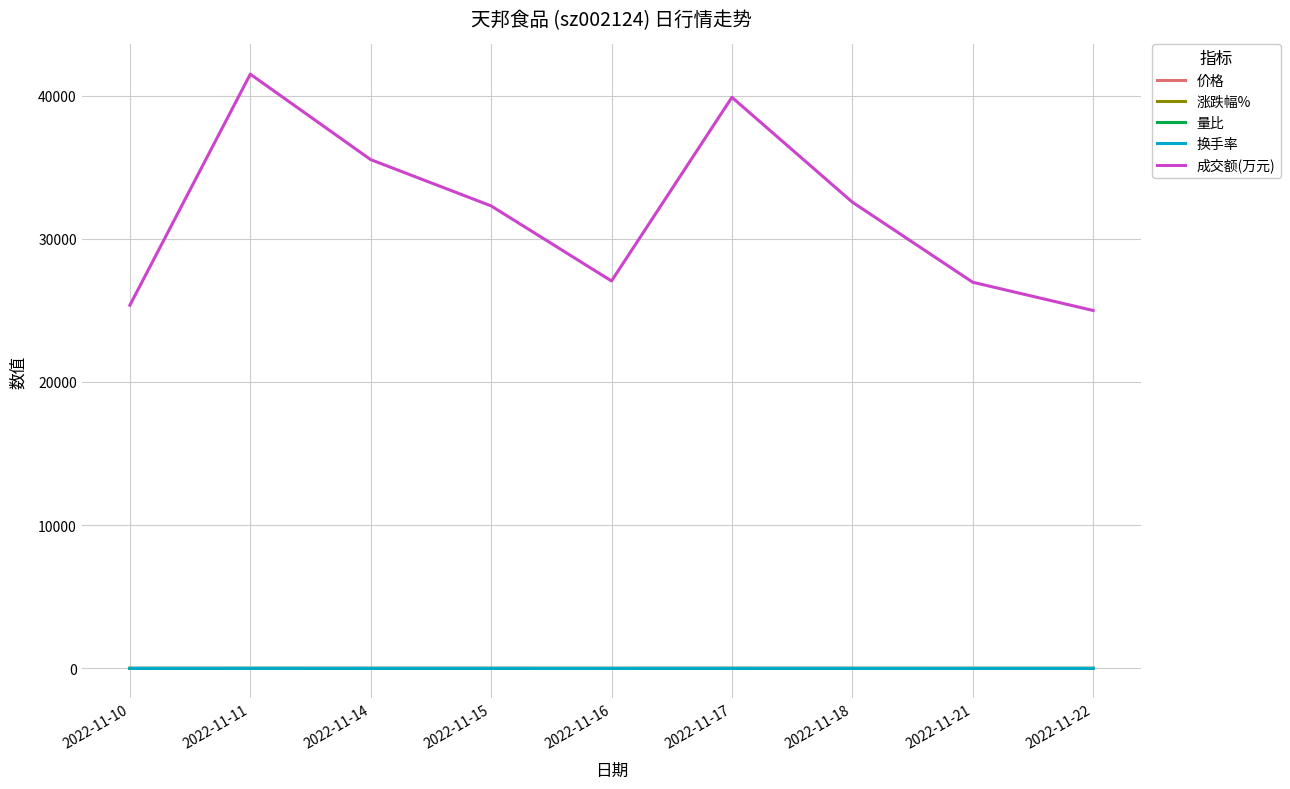

How many lines are shown in the chart?

5